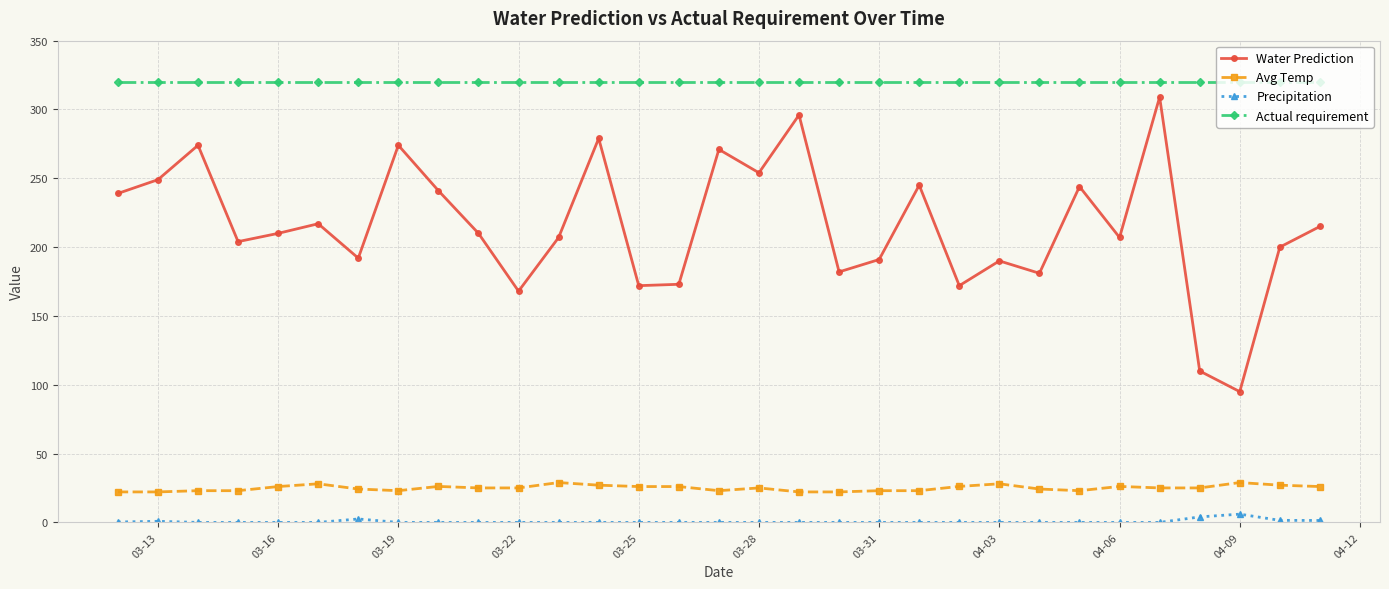

What is the sum of all Water Prediction values?

6671.0